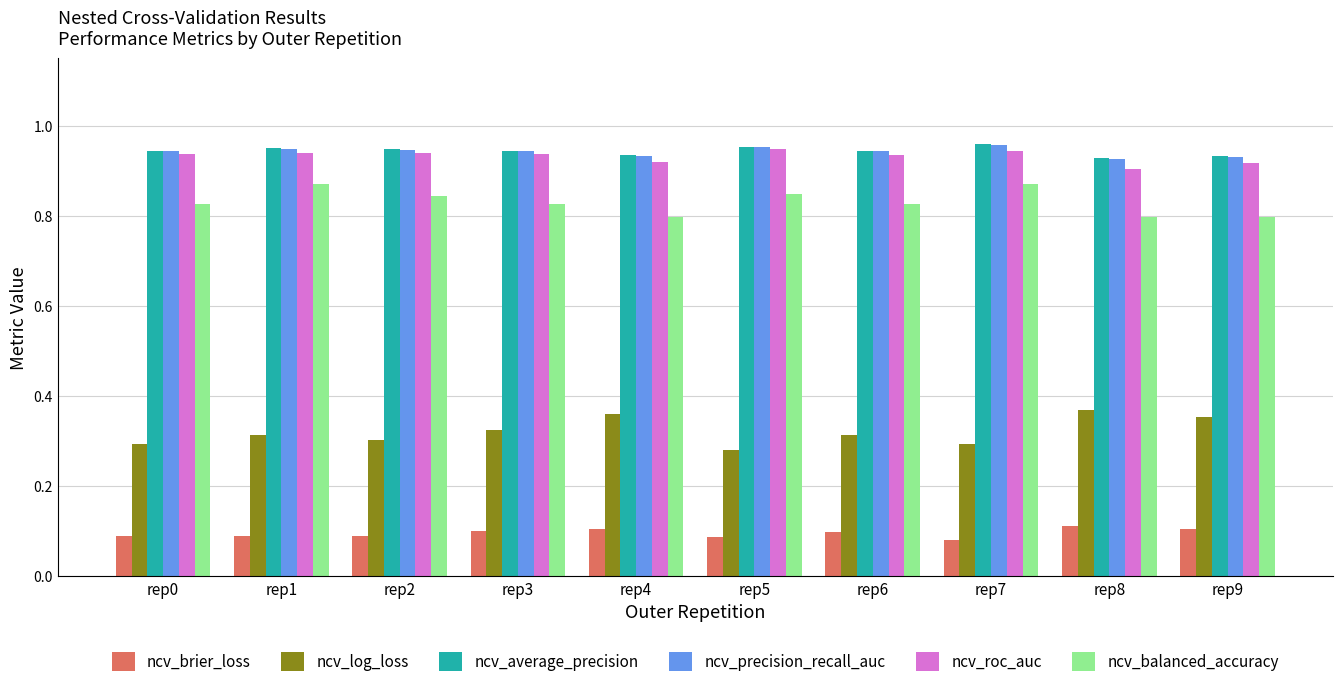

What is the total value across all series at rep6?

4.1